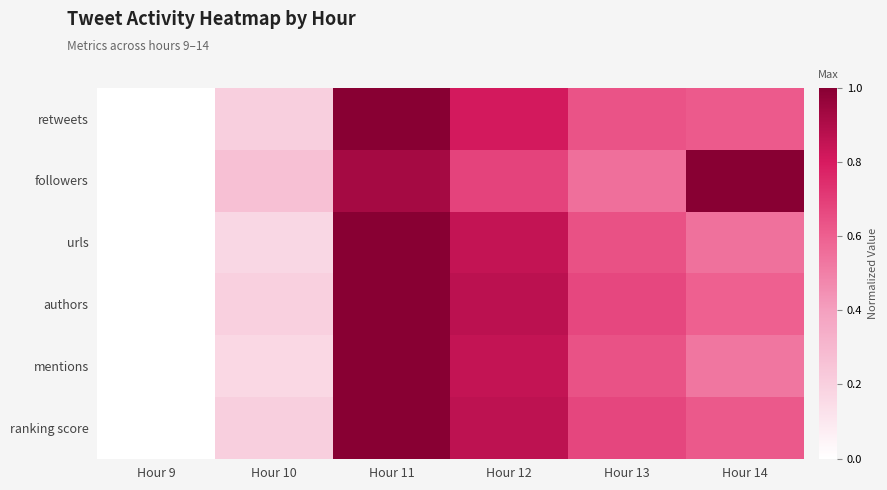

Which series has the largest total across all categories?

followers